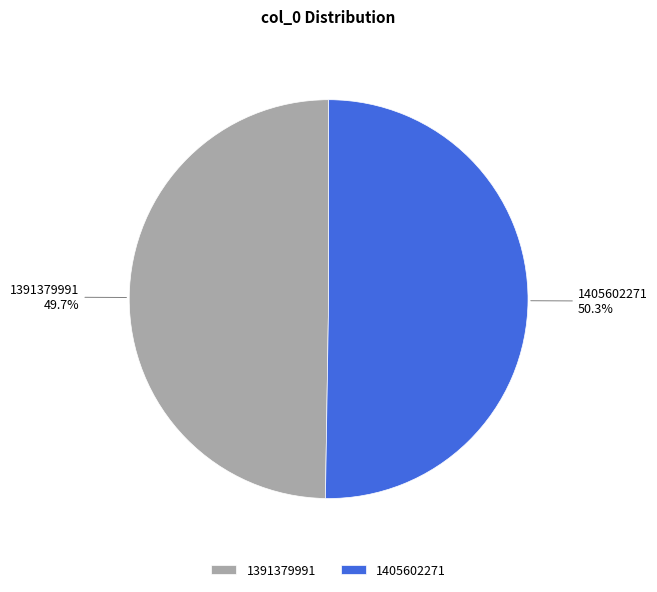

Approximately how many times larger is the value at 1391379991 compared to 1405602271?

1.0